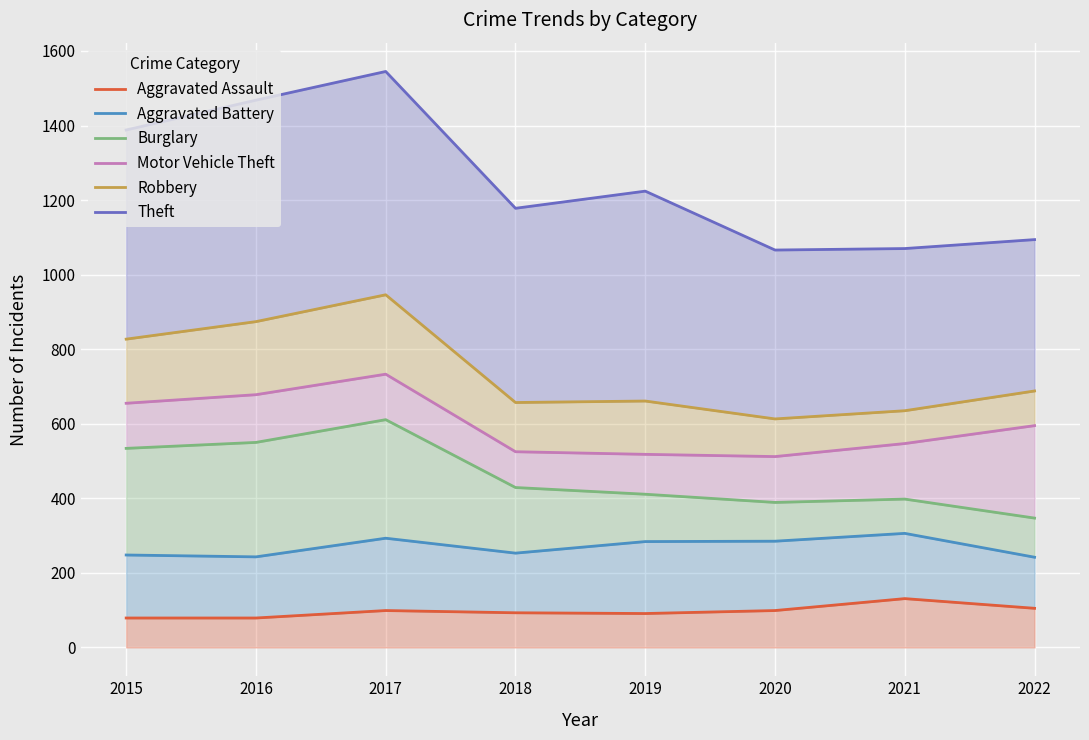

How many interior local peaks does the Theft series have?

2